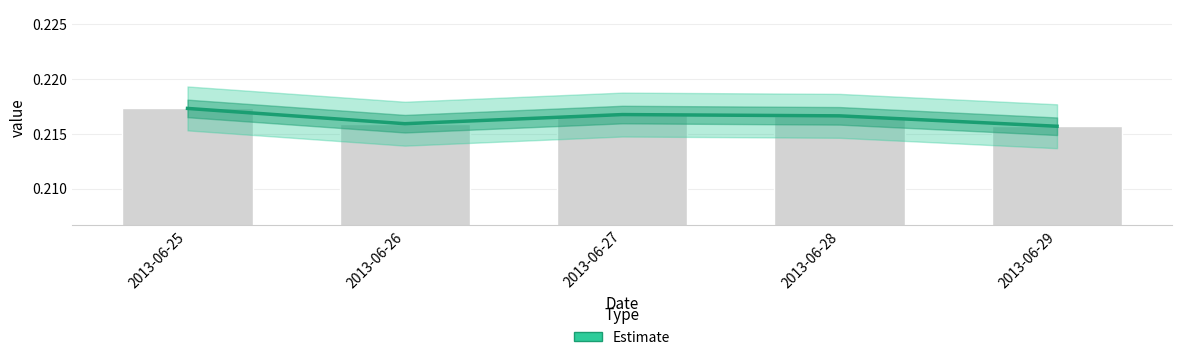

The chart shows a value of 0.1 at 2013-06-26. True or false?

False